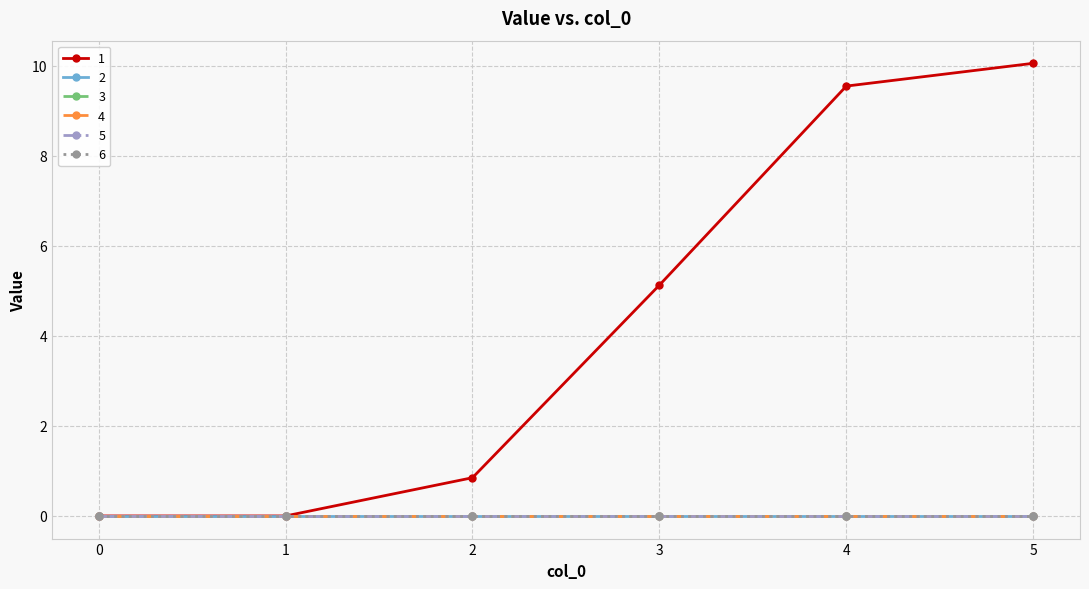

List the series in order of their peak value, lowest first.

2, 3, 4, 5, 6, 1